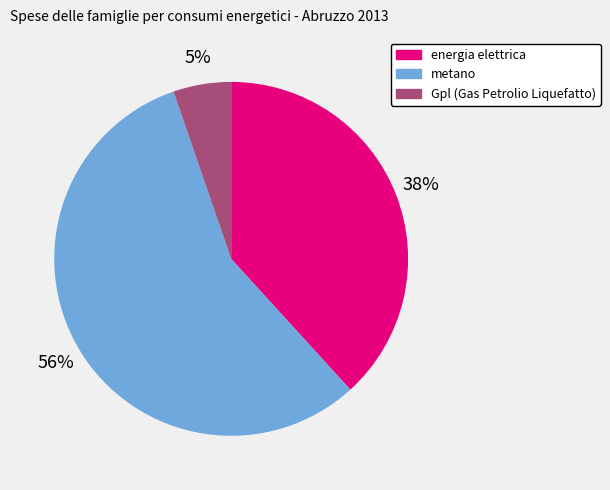

Count the number of slices in the pie.

3